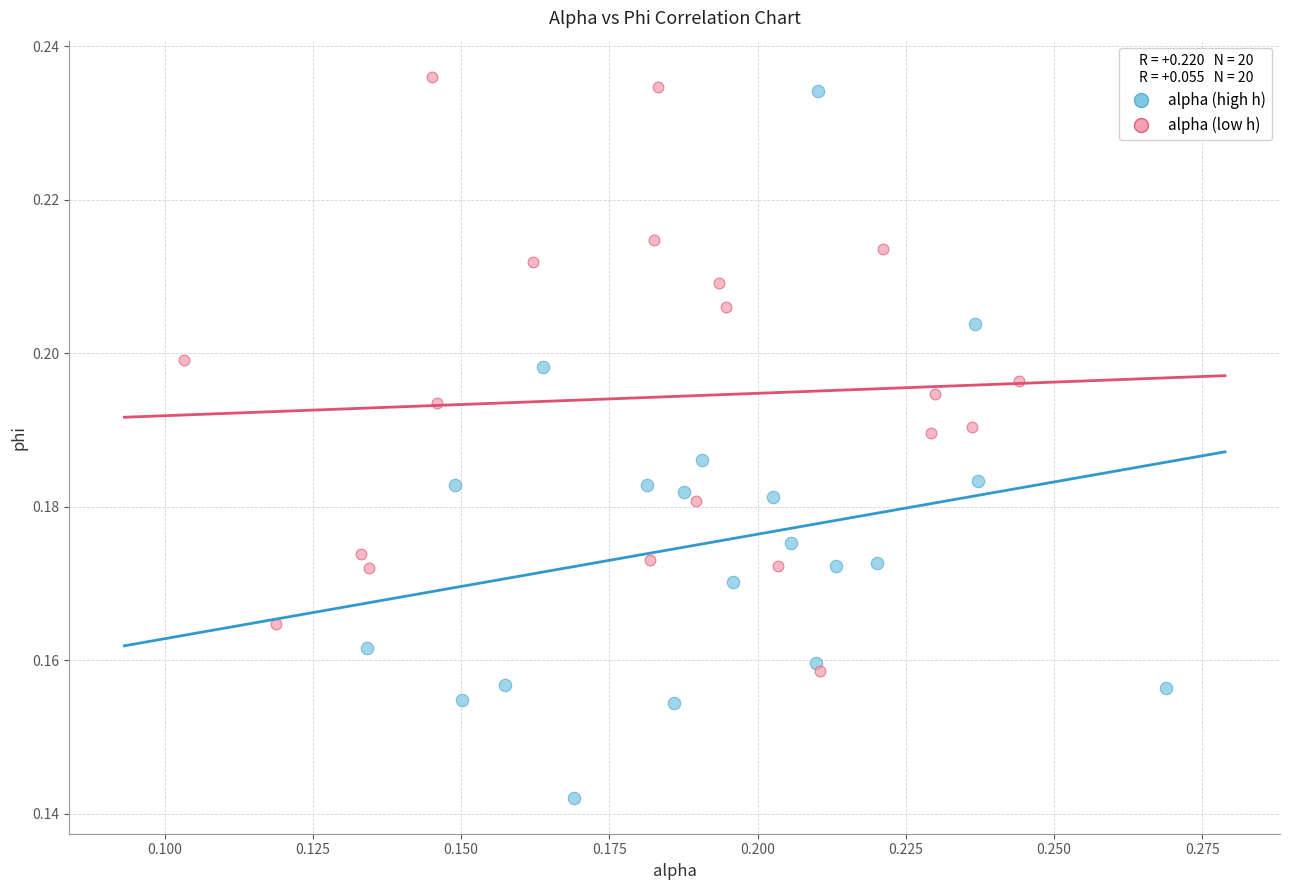

Which series has the widest spread of Y values?

alpha (high h)